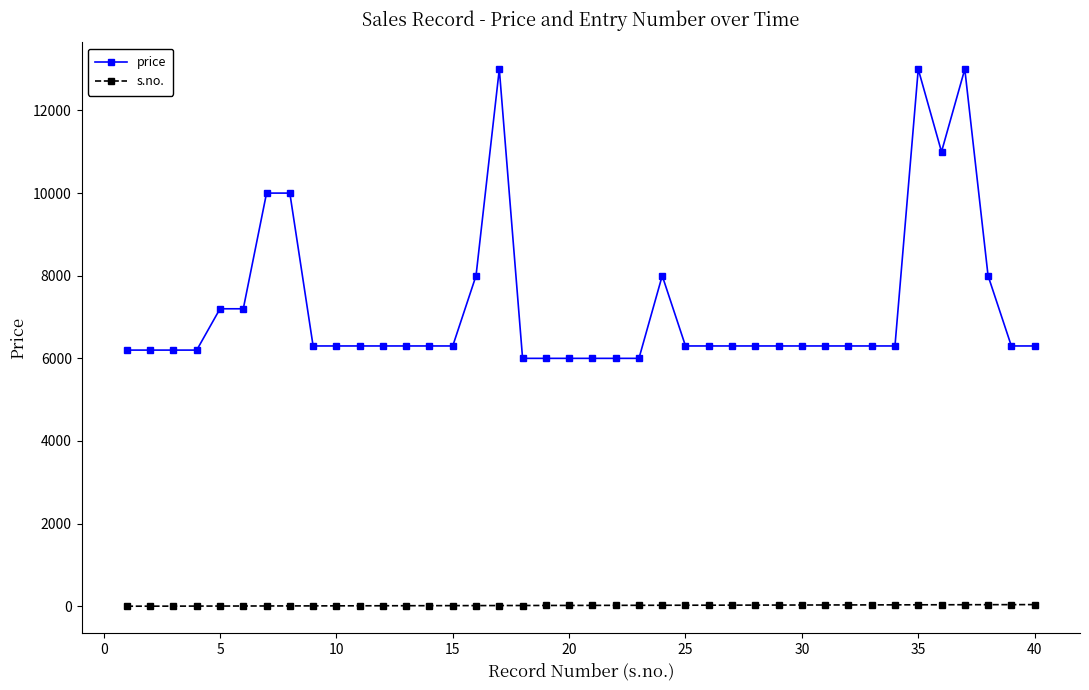

What is the difference between the second highest and second lowest values in the price series?

7000